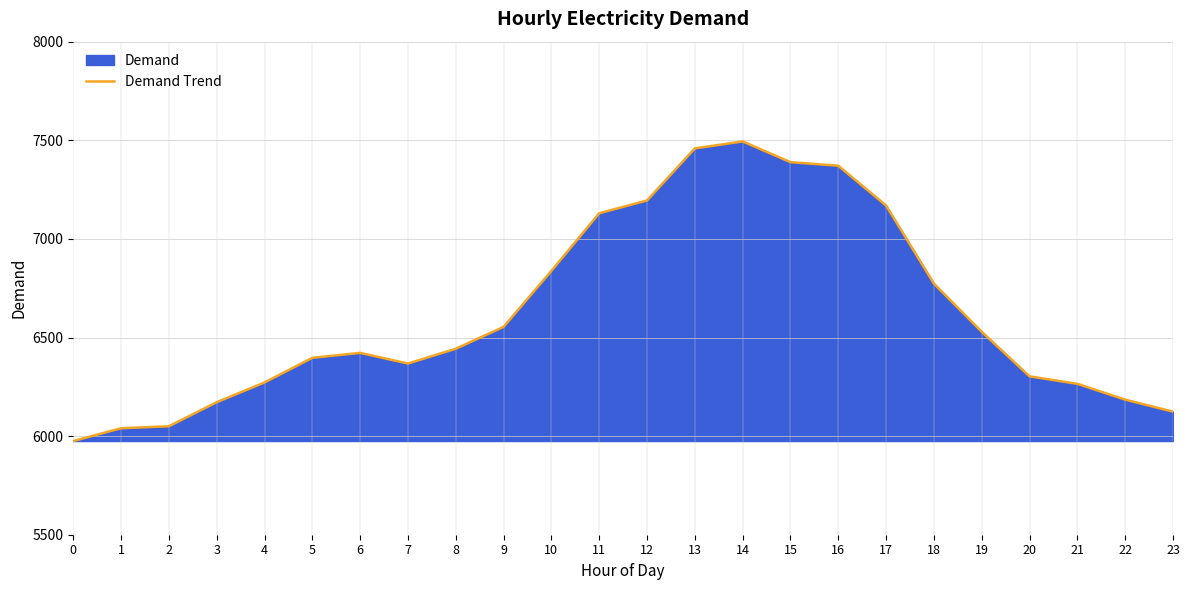

What is the sum of the values at 4 and 15?

13661